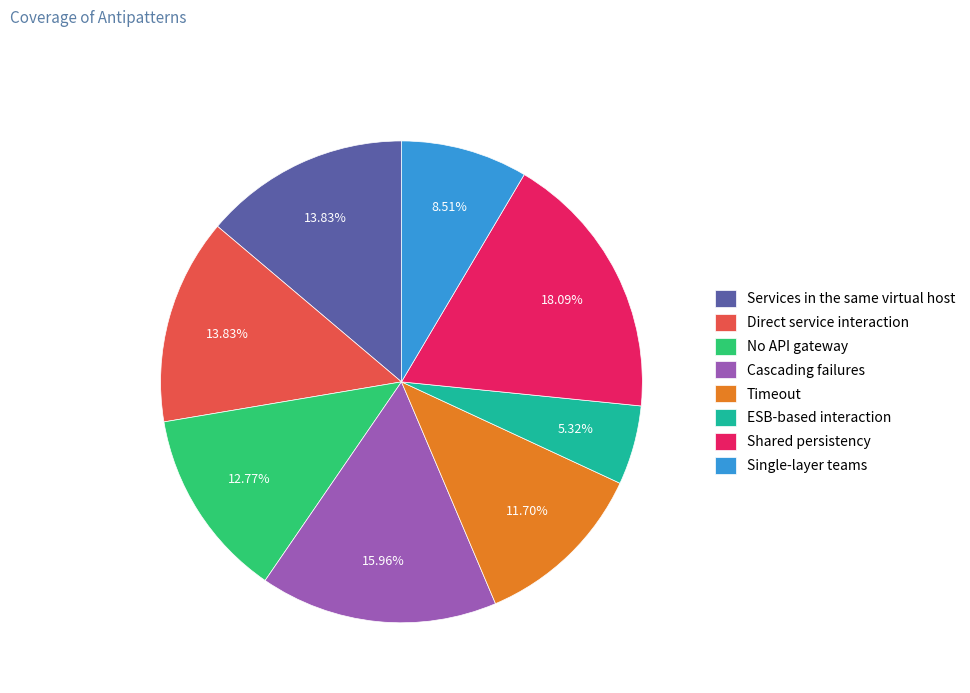

Between Services in the same virtual host and Timeout, which is larger?

Services in the same virtual host